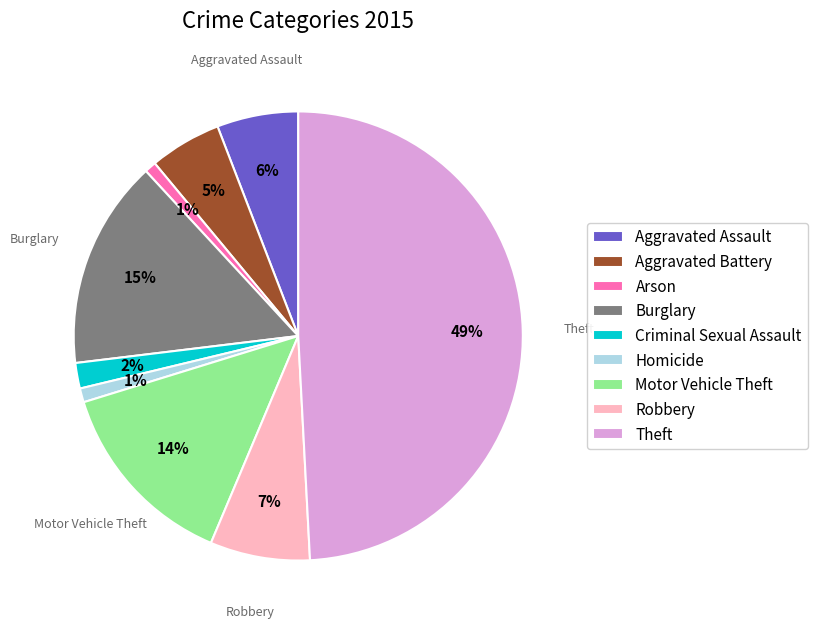

Between Theft and Aggravated Battery, which is larger?

Theft